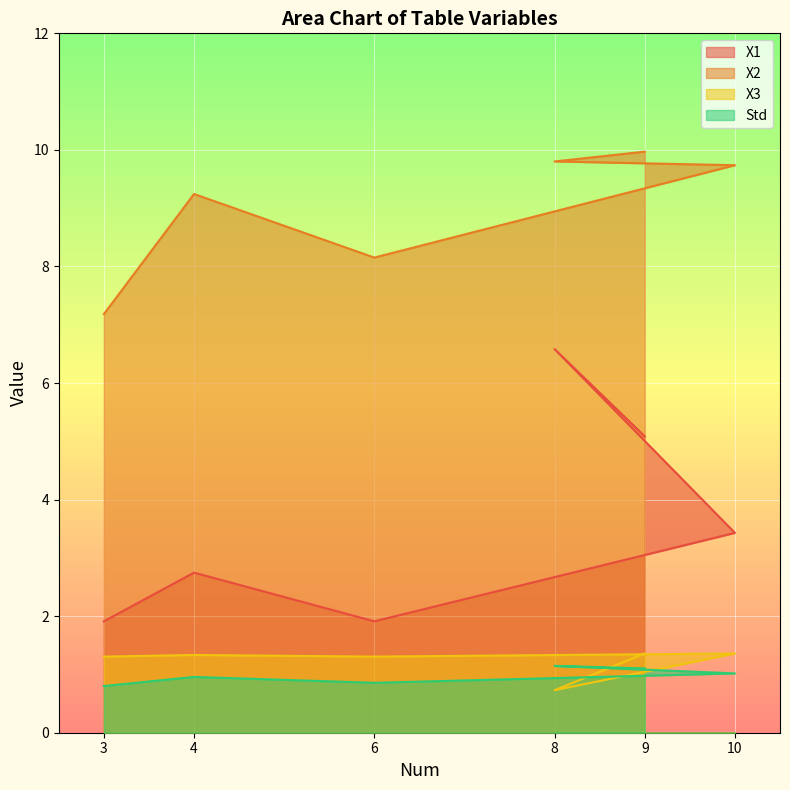

What is the label of the 6th point from the right?

3